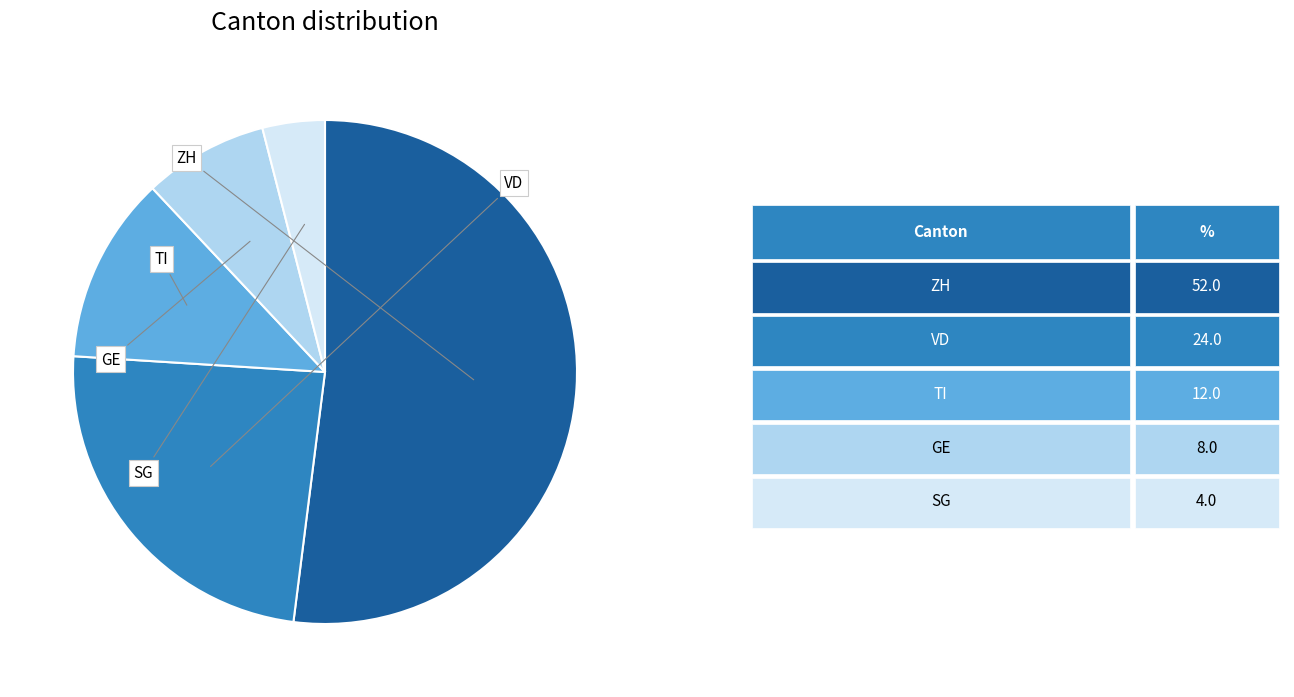

Is there any slice that represents more than half of the pie?

Yes